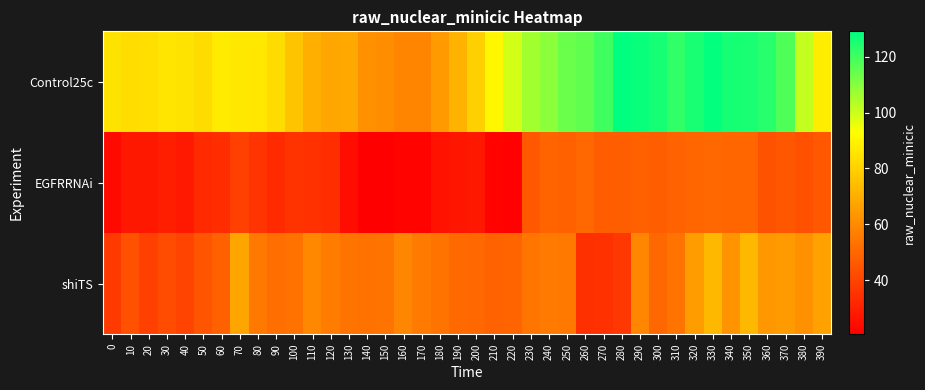

Between 110 and 370, which series saw the biggest shift?

Control25c